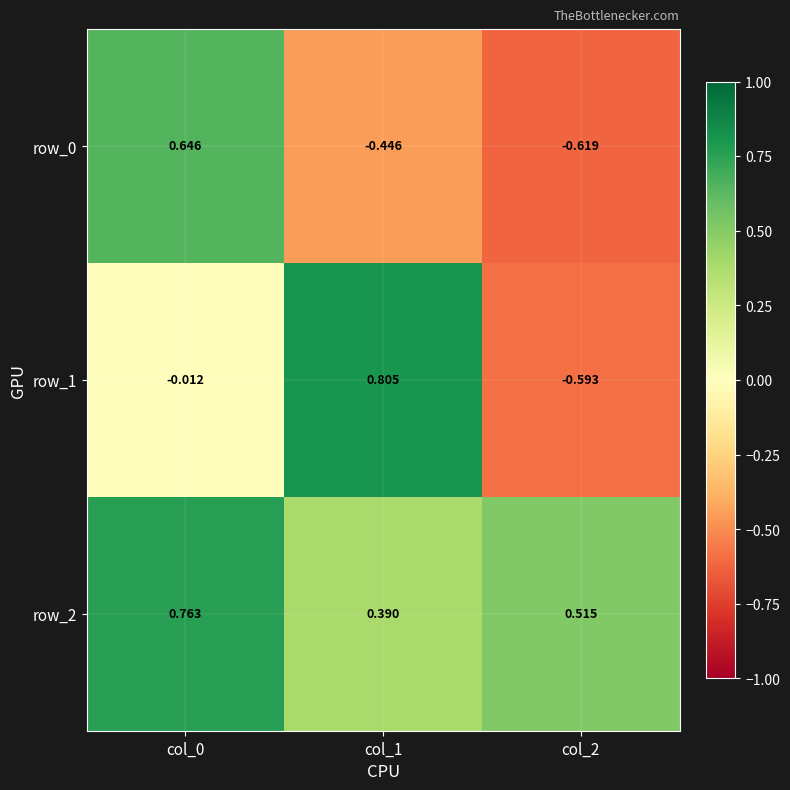

True or false: row_2 has a value of 0.8 at col_2.

False